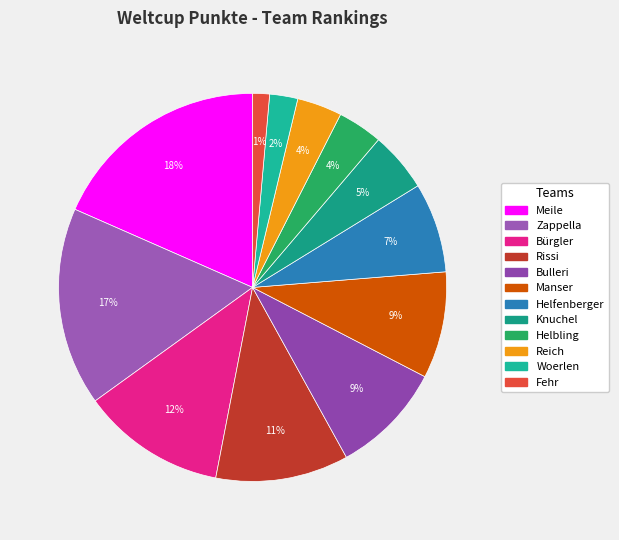

What is the change in value from Bulleri to Helbling?

-36